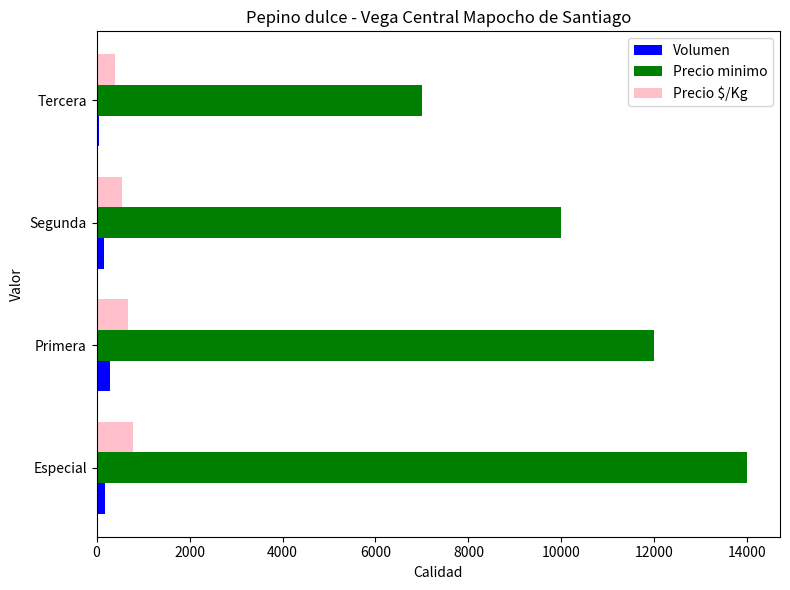

At which category is the sum across all series the highest?

Especial